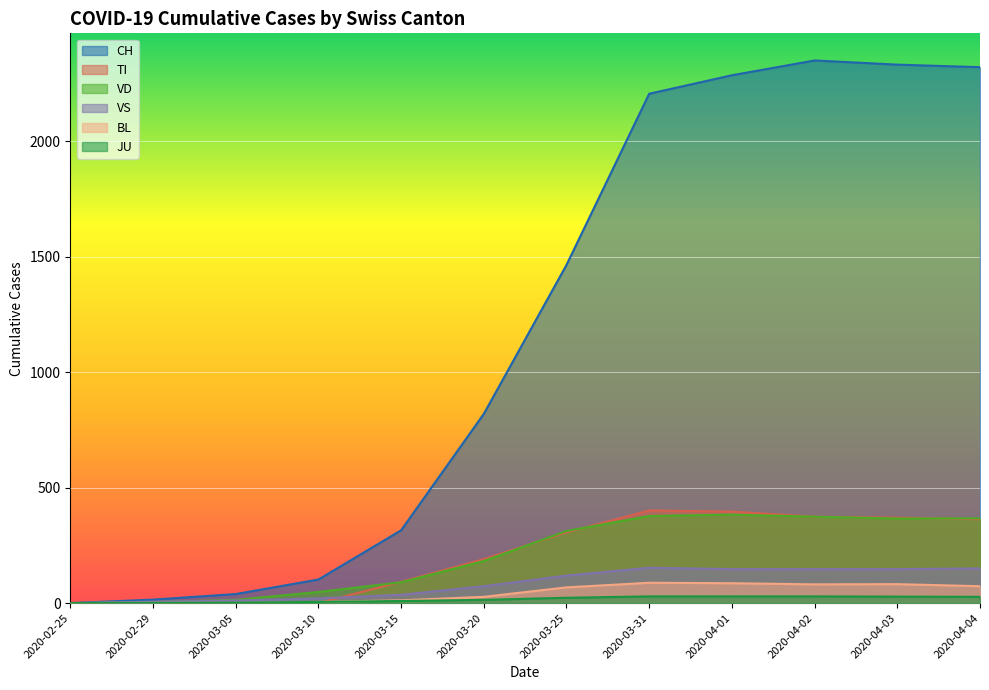

True or false: JU has a value of 13 at 2020-04-01.

False